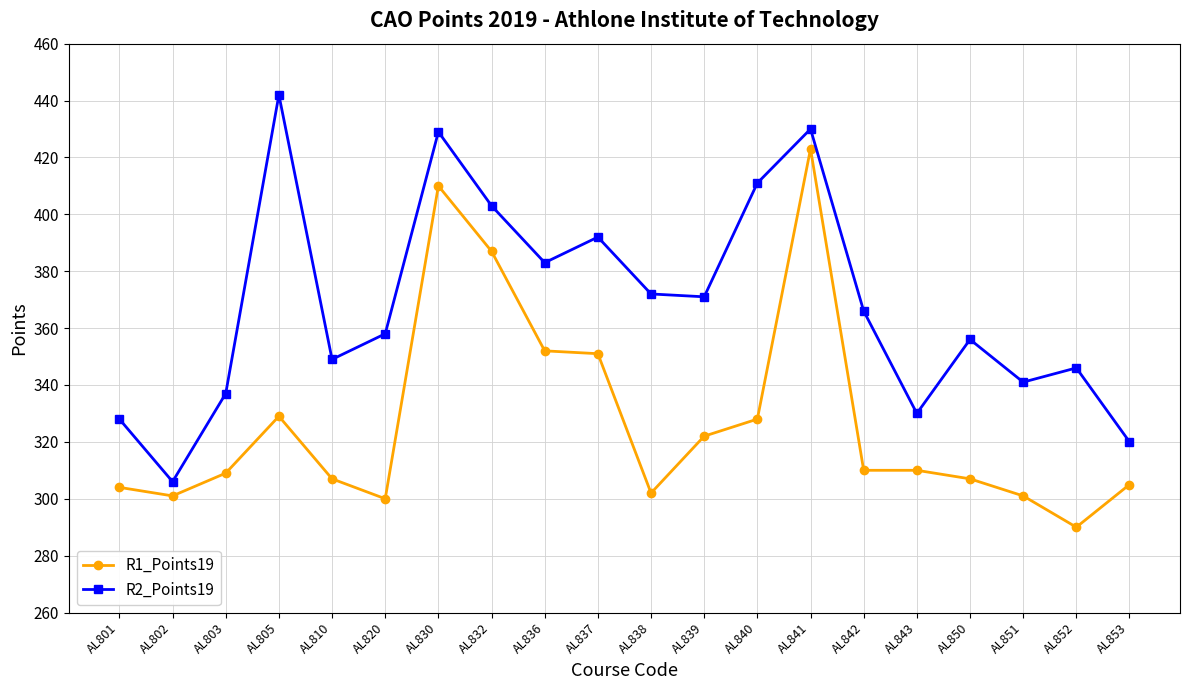

Rank the series at AL842 from lowest to highest value.

R1_Points19, R2_Points19